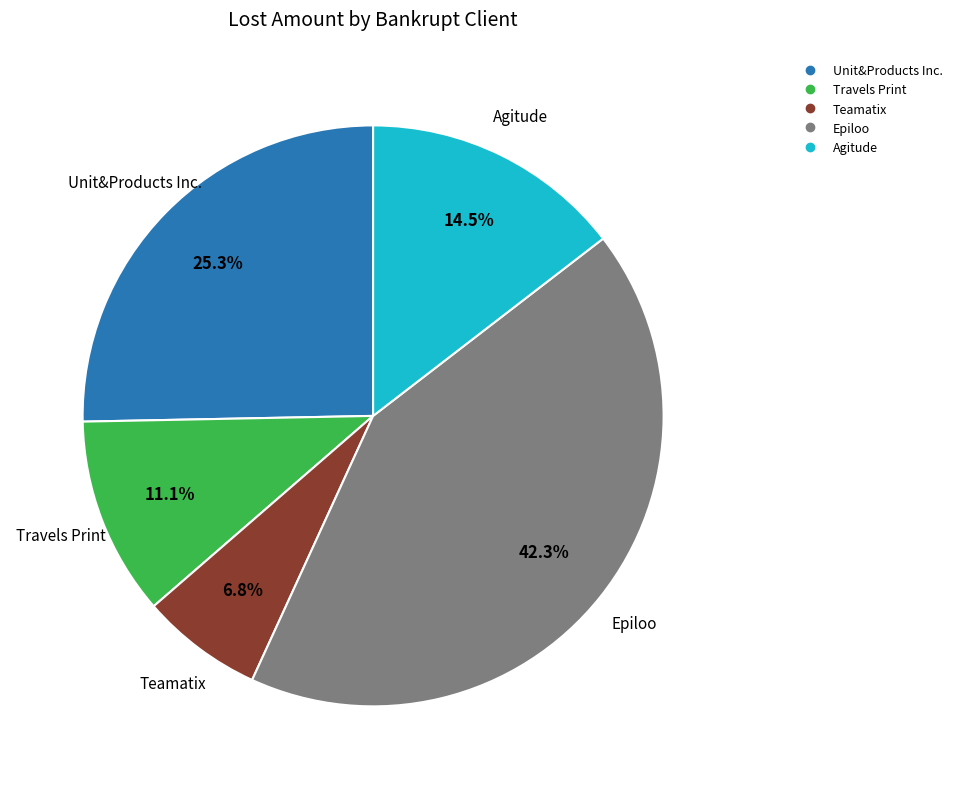

What is the largest slice in the pie chart?

Epiloo